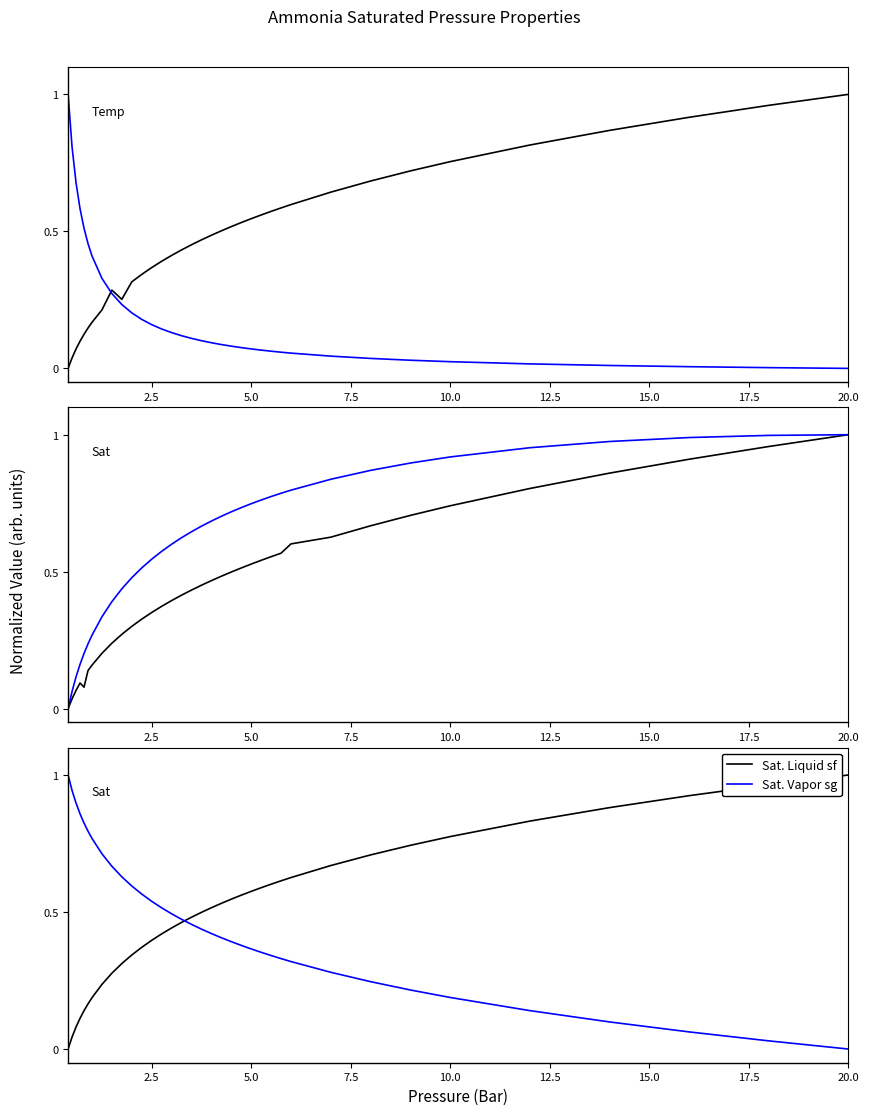

How many times do Sat. Vapor sg and Sat. Liquid sf cross each other?

1